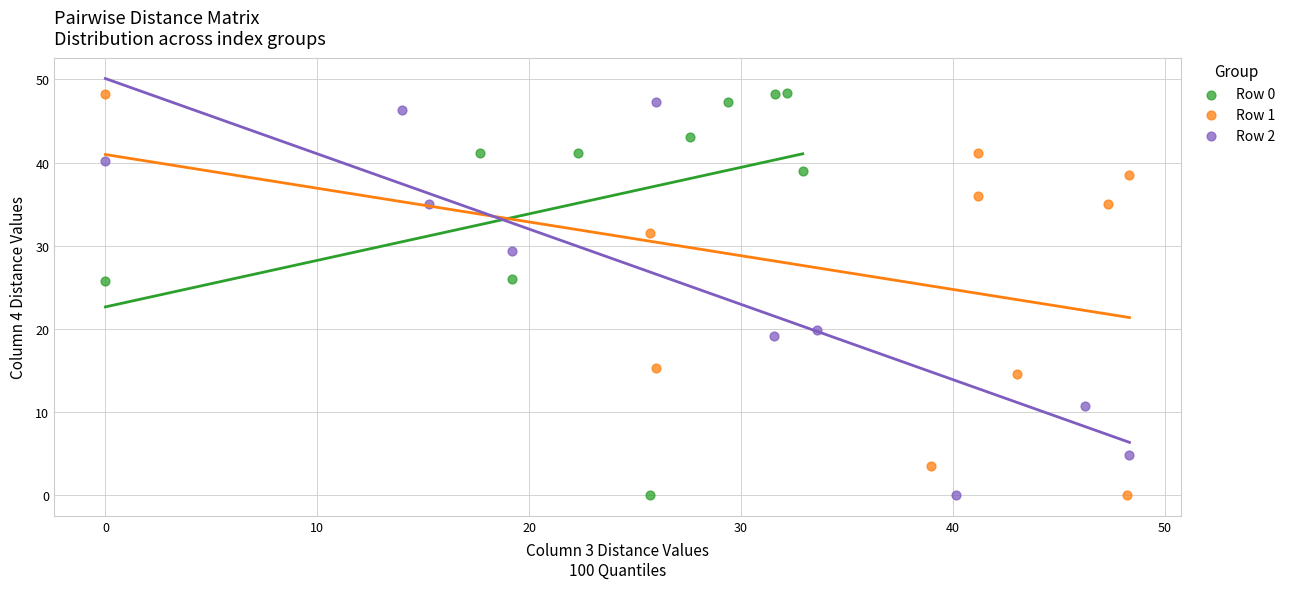

What are all the series names shown in the legend?

Row 0, Row 1, Row 2